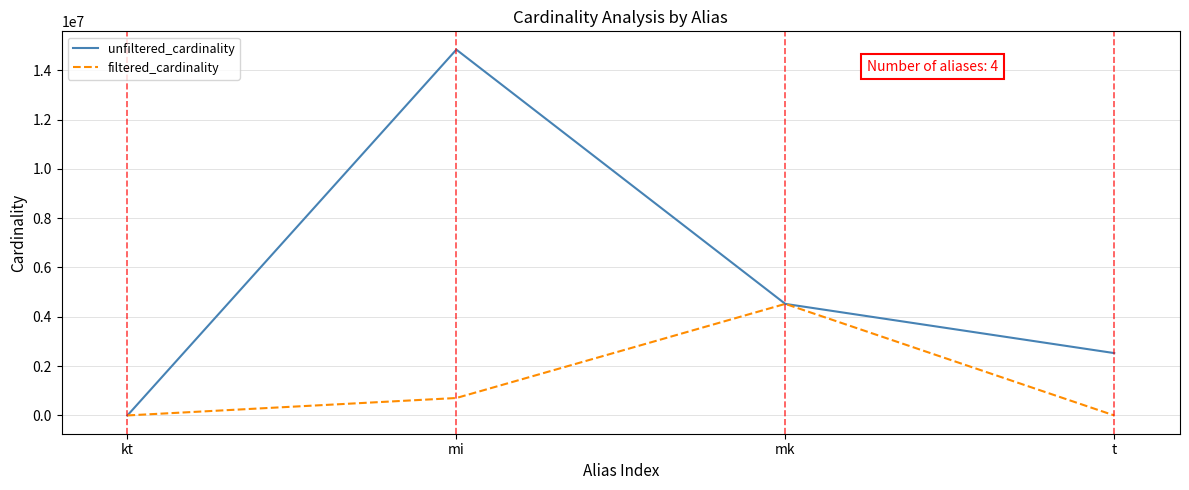

Between kt and mi, which series saw the biggest shift?

unfiltered_cardinality